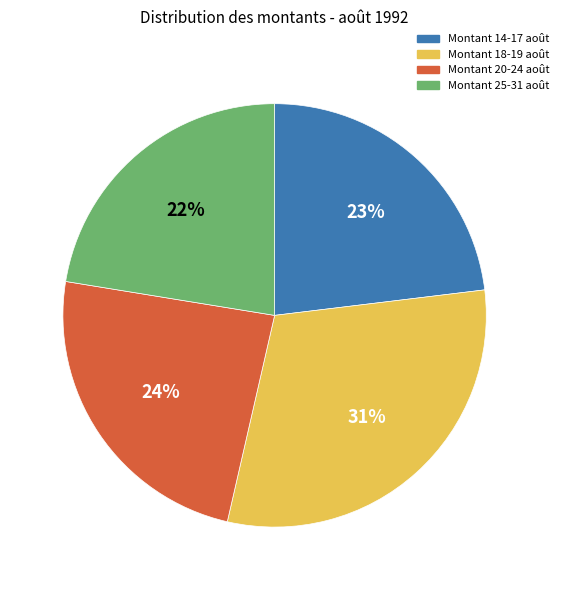

Is it true that Montant 20-24 août is 34% of the pie?

False